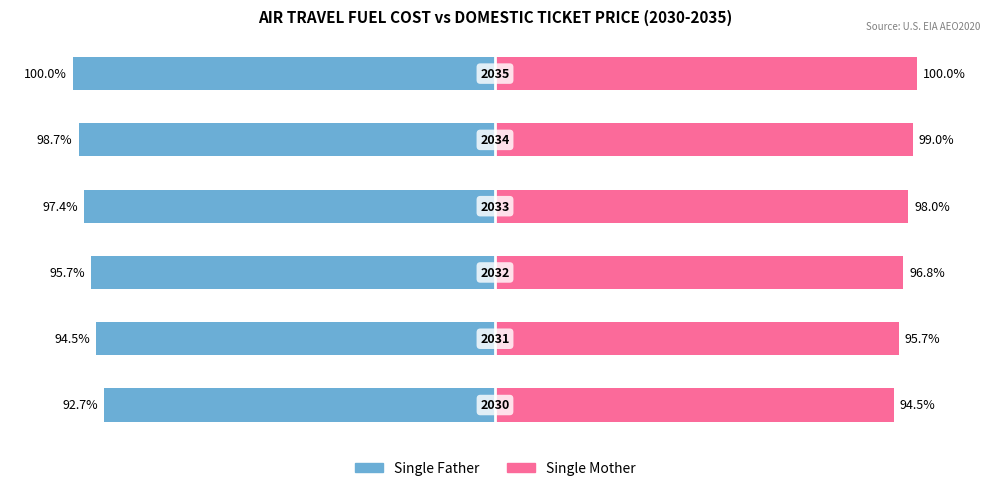

Is it true that Single Mother equals 43.1 at 50?

False